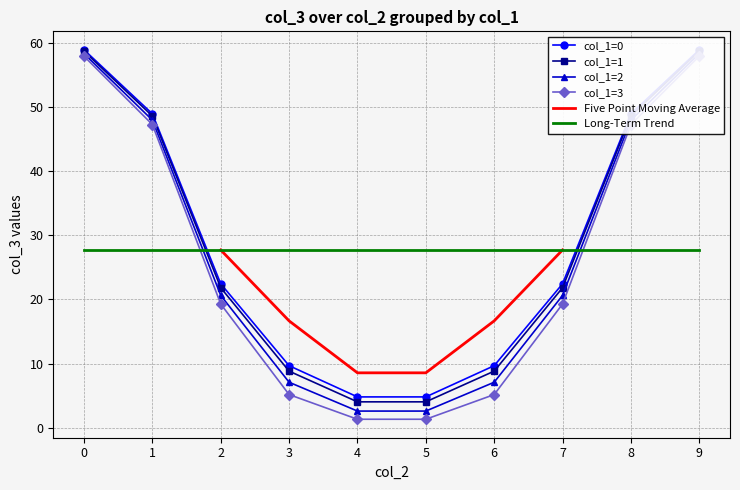

Reading left to right, transcribe all the data shown in this chart.

col_3: 0=58.9	1=48.9	2=22.4	3=9.7	4=4.8	5=4.8	6=9.7	7=22.4	8=48.9	9=58.9	10=58.7	11=48.6	12=21.8	13=8.8	14=4.0	15=4.0	16=8.8	17=21.8	18=48.6	19=58.7	20=58.3	21=47.9	22=20.6	23=7.1	24=2.6	25=2.6	26=7.1	27=20.6	28=47.9	29=58.3	30=57.9	31=47.2	32=19.3	33=5.2	34=1.3	35=1.3	36=5.2	37=19.3	38=47.2	39=57.9
col_1: 0=0.0	1=0.0	2=0.0	3=0.0	4=0.0	5=0.0	6=0.0	7=0.0	8=0.0	9=0.0	10=1.0	11=1.0	12=1.0	13=1.0	14=1.0	15=1.0	16=1.0	17=1.0	18=1.0	19=1.0	20=2.0	21=2.0	22=2.0	23=2.0	24=2.0	25=2.0	26=2.0	27=2.0	28=2.0	29=2.0	30=3.0	31=3.0	32=3.0	33=3.0	34=3.0	35=3.0	36=3.0	37=3.0	38=3.0	39=3.0
col_2: 0=0.0	1=1.0	2=2.0	3=3.0	4=4.0	5=5.0	6=6.0	7=7.0	8=8.0	9=9.0	10=0.0	11=1.0	12=2.0	13=3.0	14=4.0	15=5.0	16=6.0	17=7.0	18=8.0	19=9.0	20=0.0	21=1.0	22=2.0	23=3.0	24=4.0	25=5.0	26=6.0	27=7.0	28=8.0	29=9.0	30=0.0	31=1.0	32=2.0	33=3.0	34=4.0	35=5.0	36=6.0	37=7.0	38=8.0	39=9.0